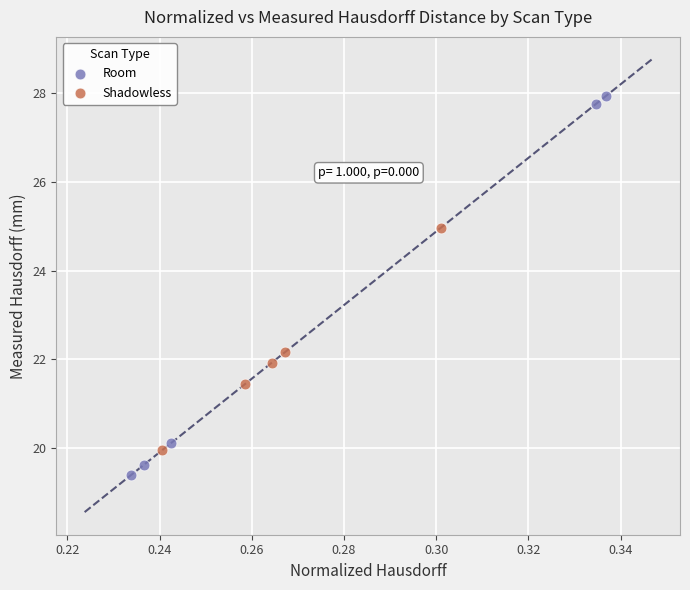

Which series reaches the minimum Y coordinate?

Room